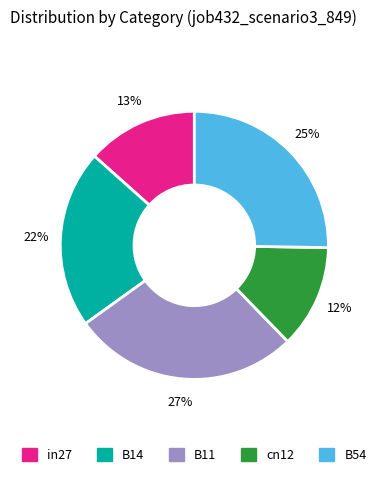

To the nearest percent, what is the average slice percentage?

20%